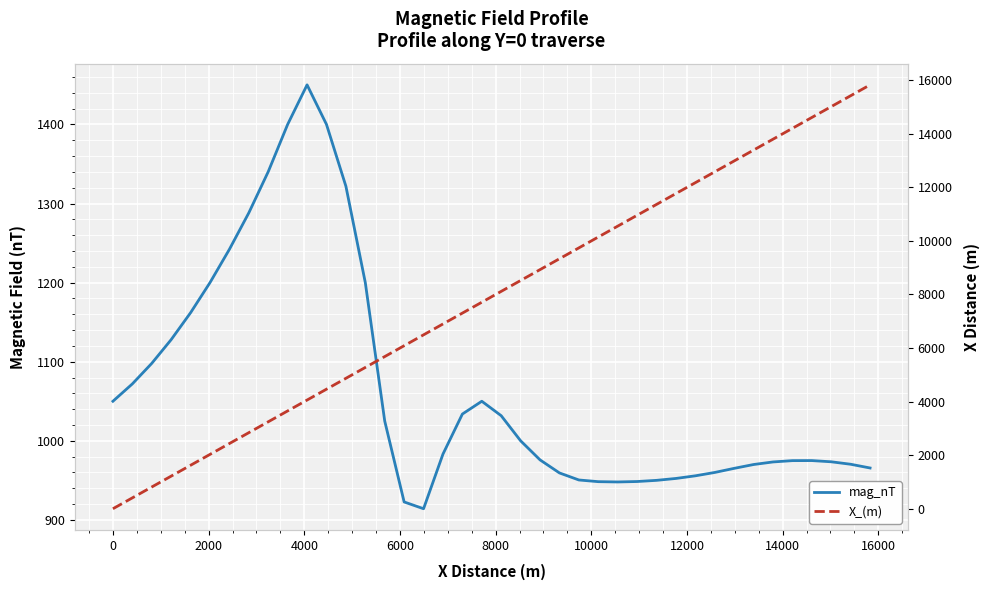

How many values in the mag_nT series are below 983?

20